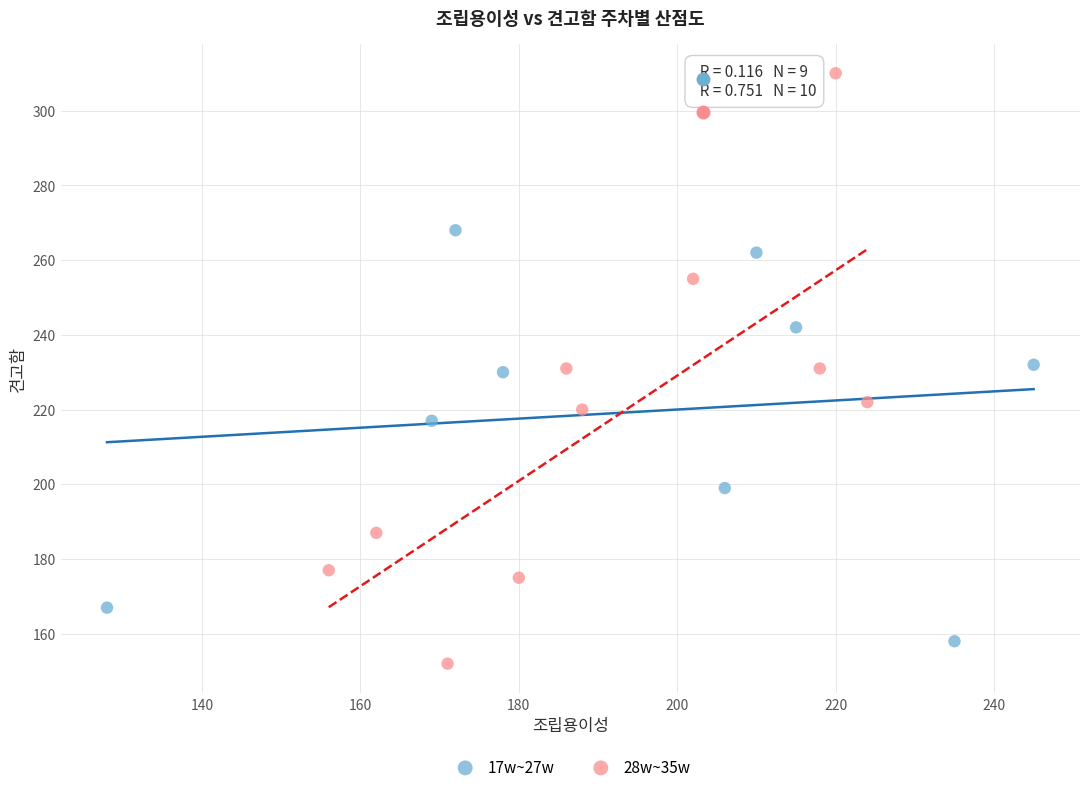

Which series reaches the maximum Y coordinate?

28w~35w